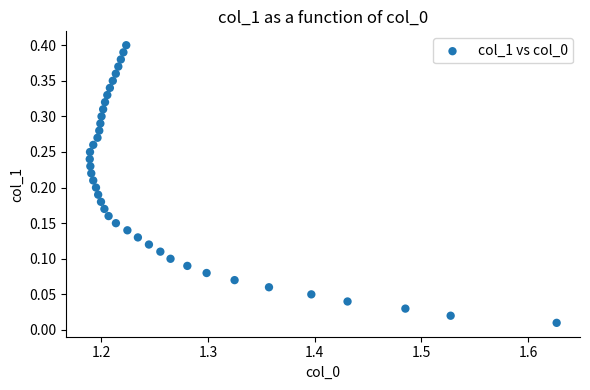

Count the number of points in this scatter plot.

40